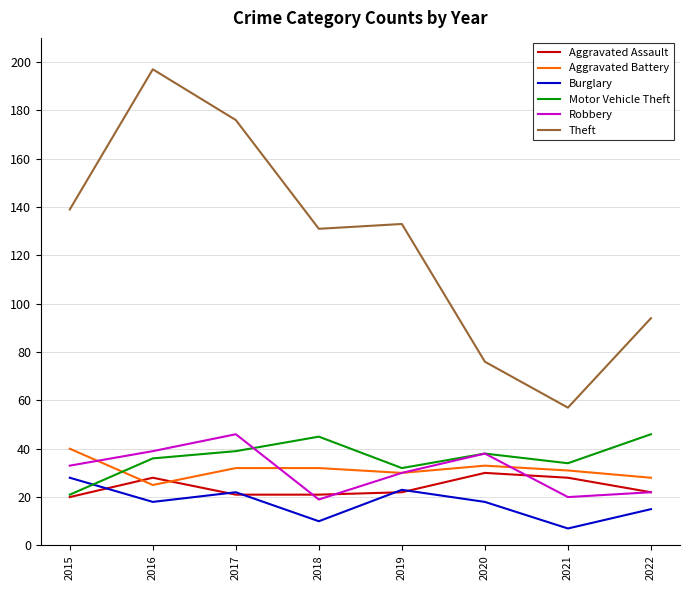

Reading left to right, extract all data points from this chart.

Aggravated Assault: 20	28	21	21	22	30	28	22
Aggravated Battery: 40	25	32	32	30	33	31	28
Burglary: 28	18	22	10	23	18	7	15
Motor Vehicle Theft: 21	36	39	45	32	38	34	46
Robbery: 33	39	46	19	30	38	20	22
Theft: 139	197	176	131	133	76	57	94